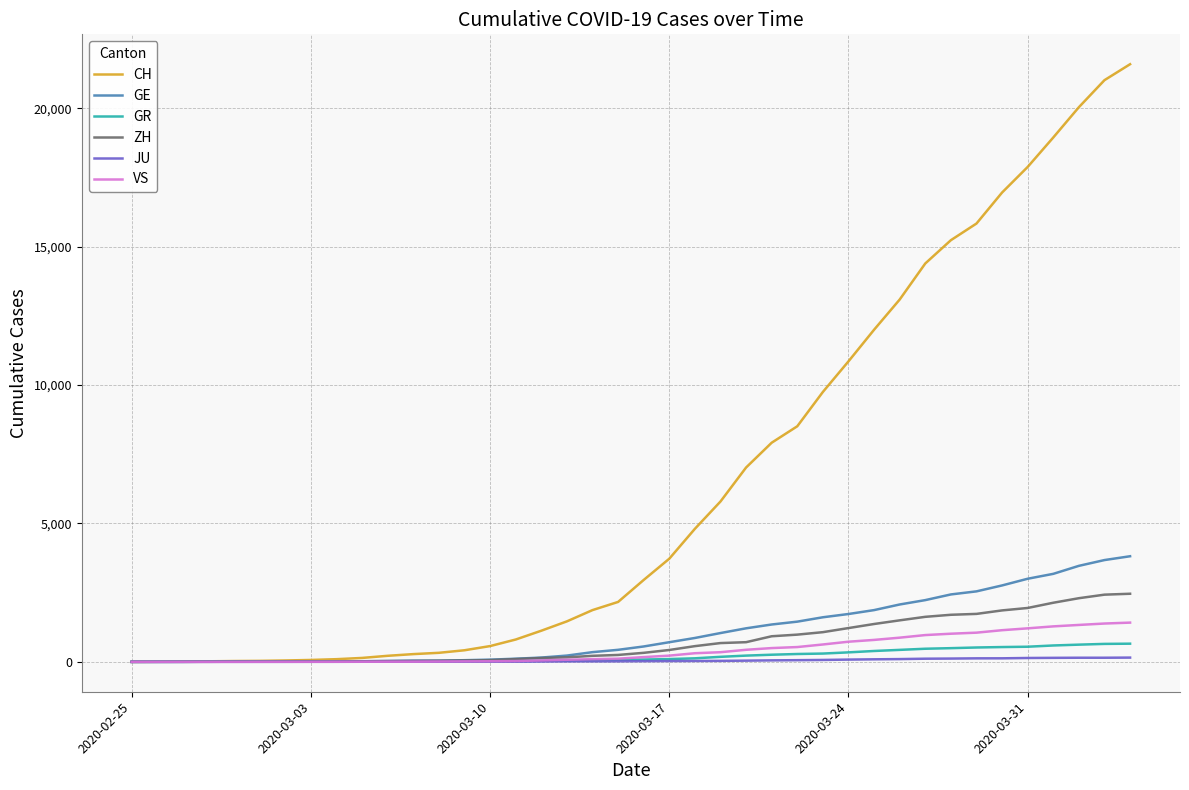

What is the maximum value shown in the chart?

21593